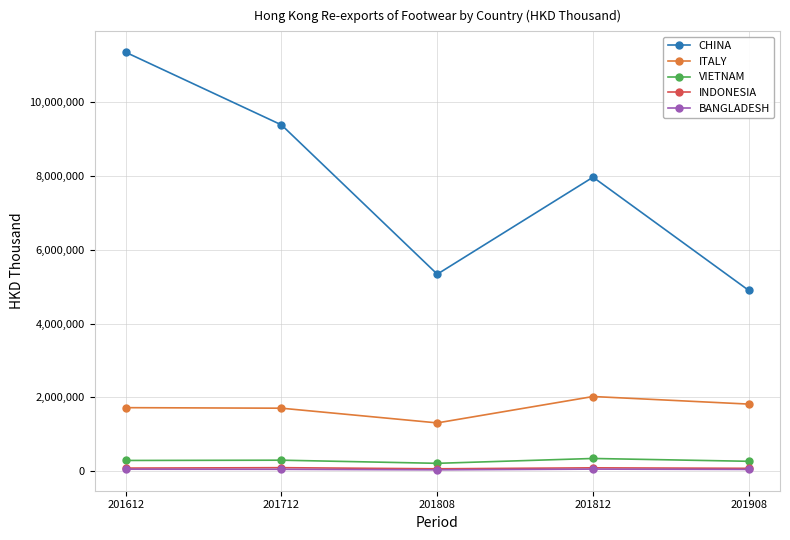

How many distinct data groups are displayed?

5